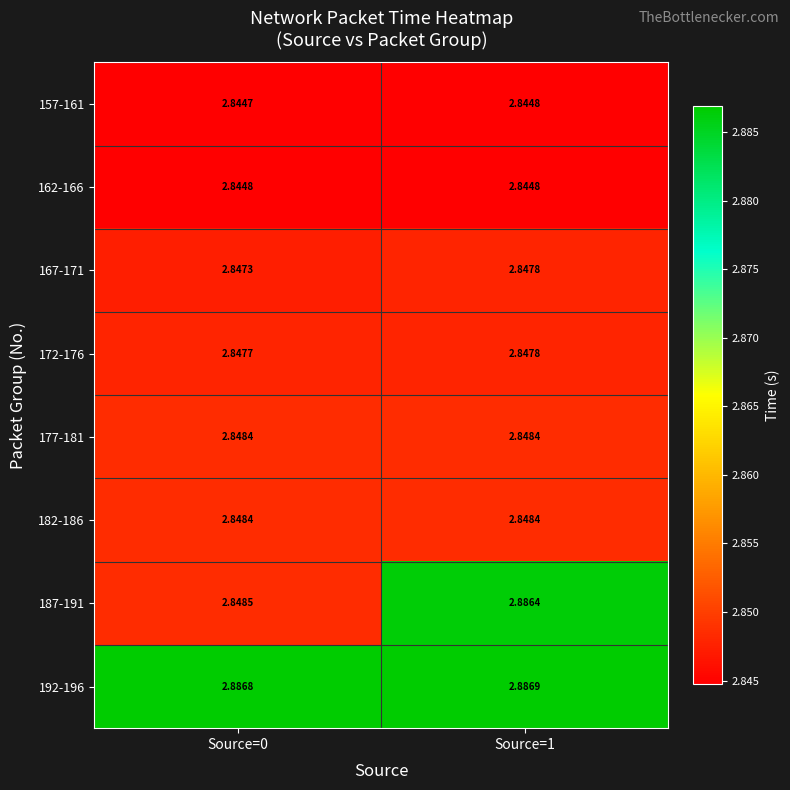

Count the number of data series in this chart.

8